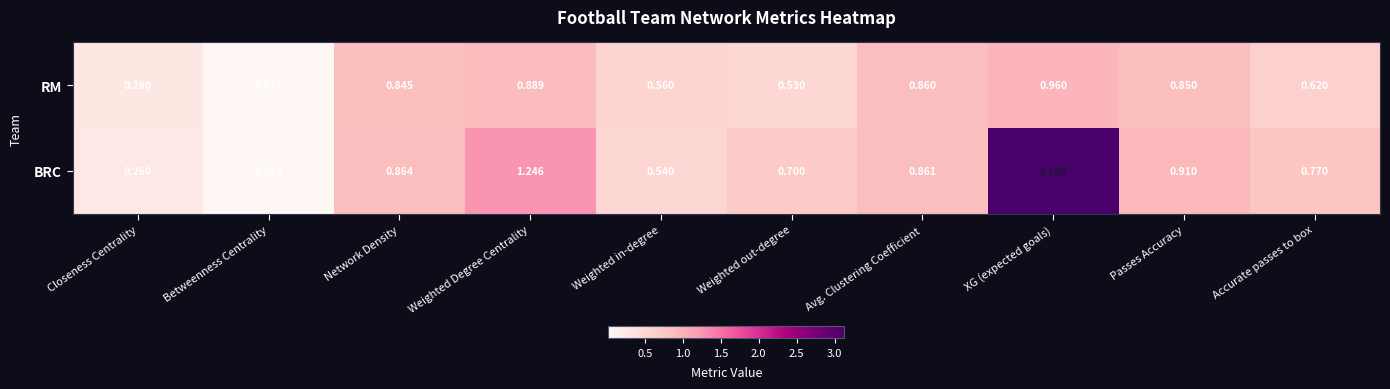

Which series has the largest range (max minus min)?

BRC